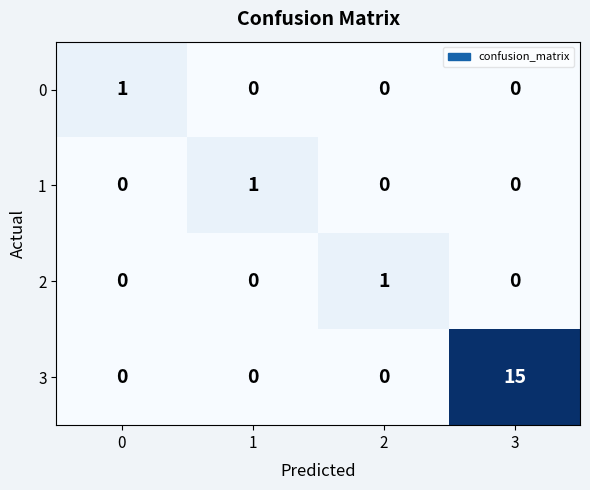

True or false: 0 has a value of 0 at 1.

True